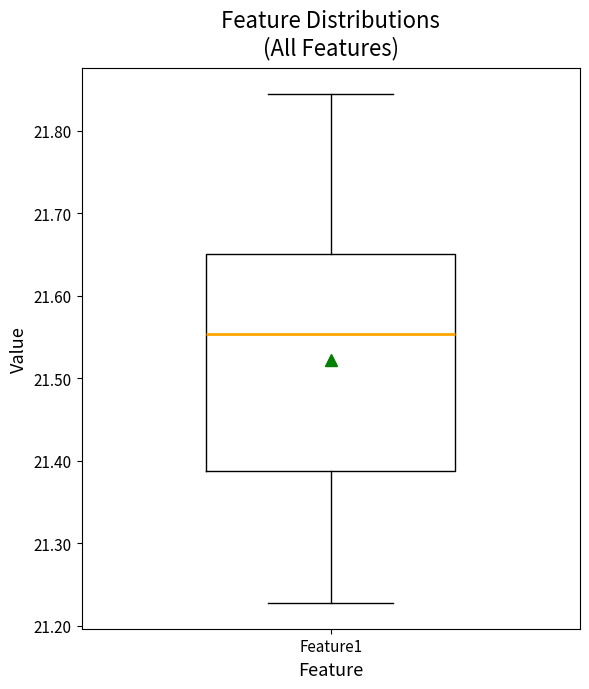

Where does the lower whisker of the box for Feature1 end on the y-axis? The values are not printed on the chart, so give them approximately, as read against the axis.

21.23